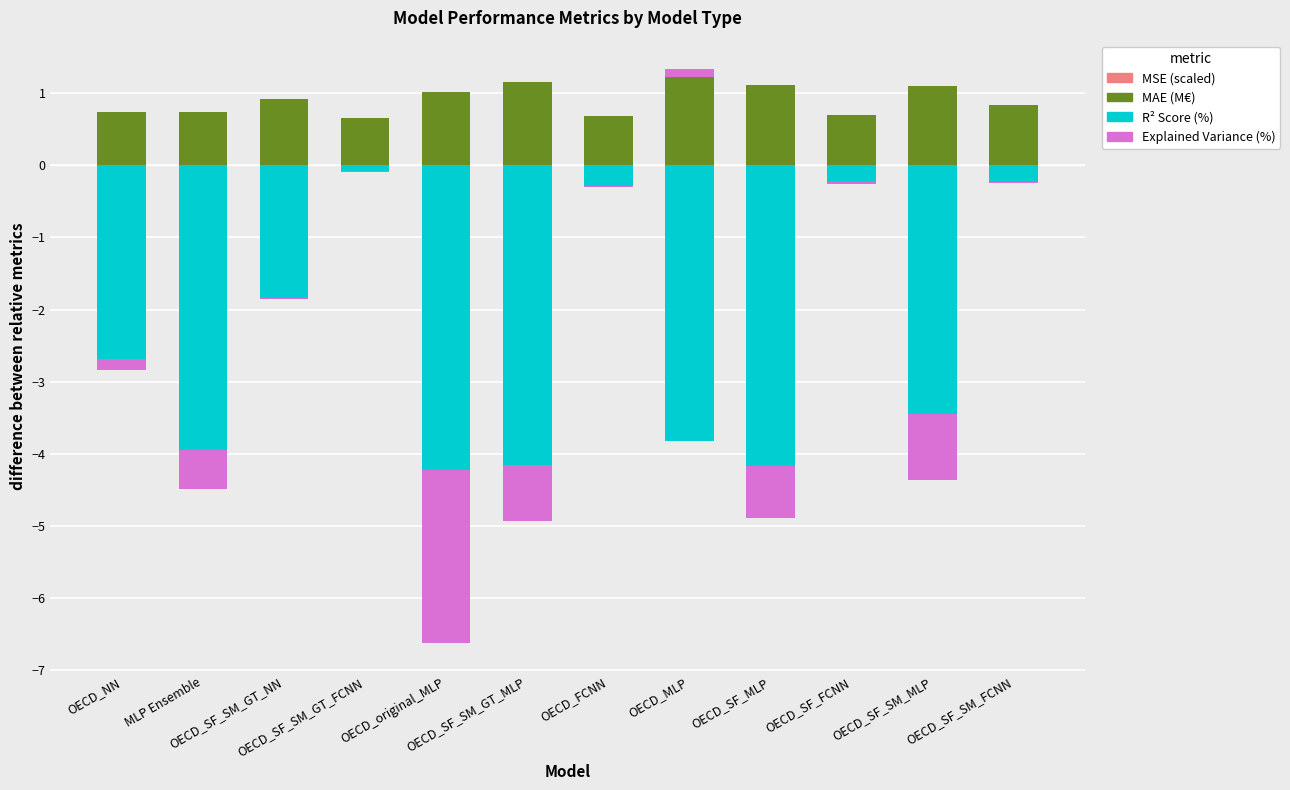

How many positive values does the Explained Variance (%) series have?

1